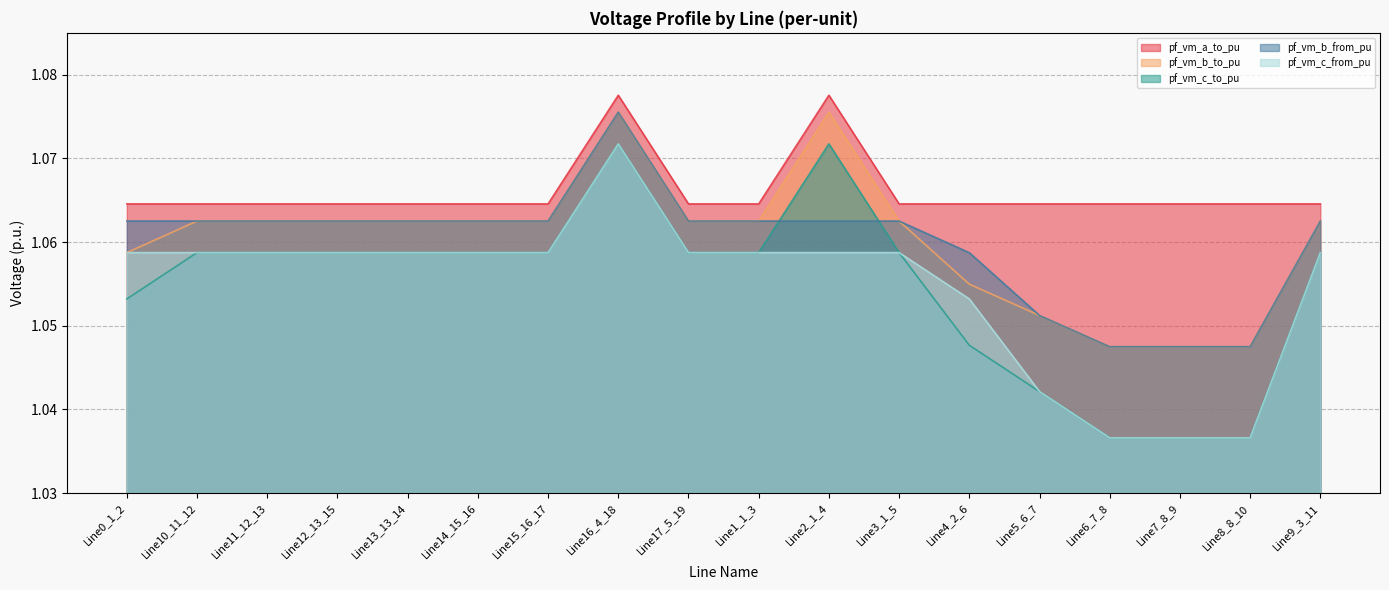

At which category does pf_vm_a_to_pu reach its first local valley?

Line12_13_15